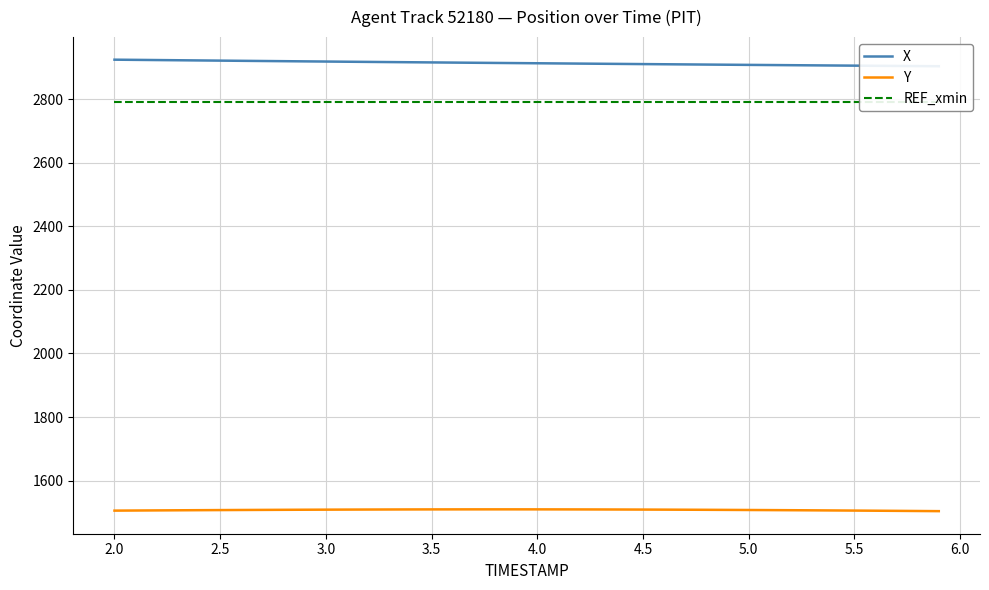

How many distinct data groups are displayed?

3